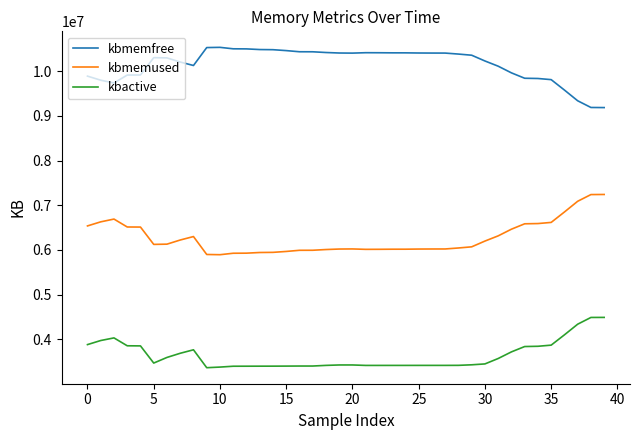

What is the difference between the maximum and minimum values in the kbmemused series?

1348624